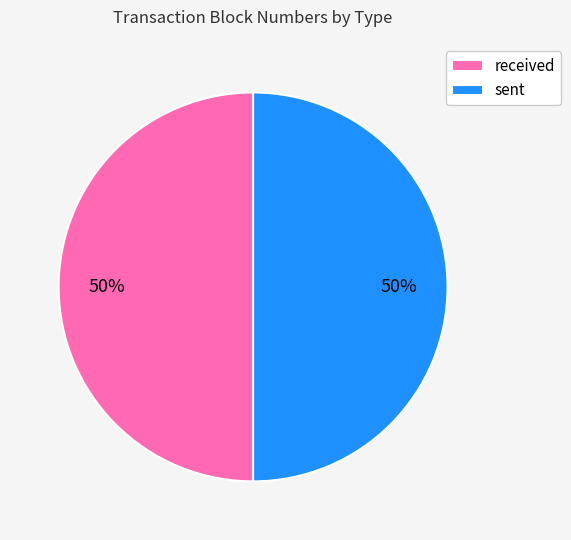

Do sent and received together represent more than half of the pie?

Yes